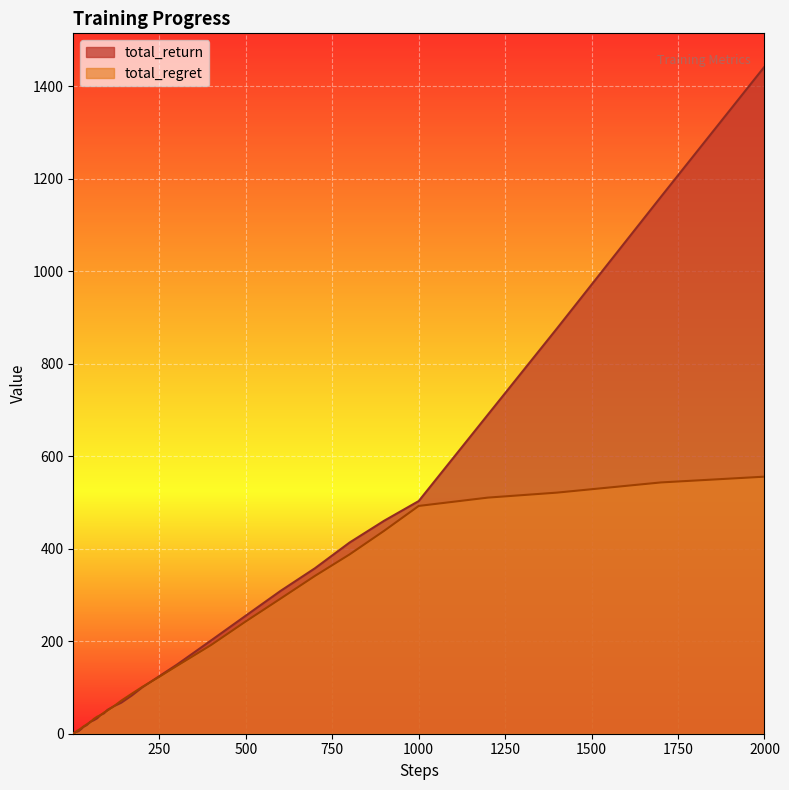

List the series in order of their peak value, lowest first.

total_regret, total_return